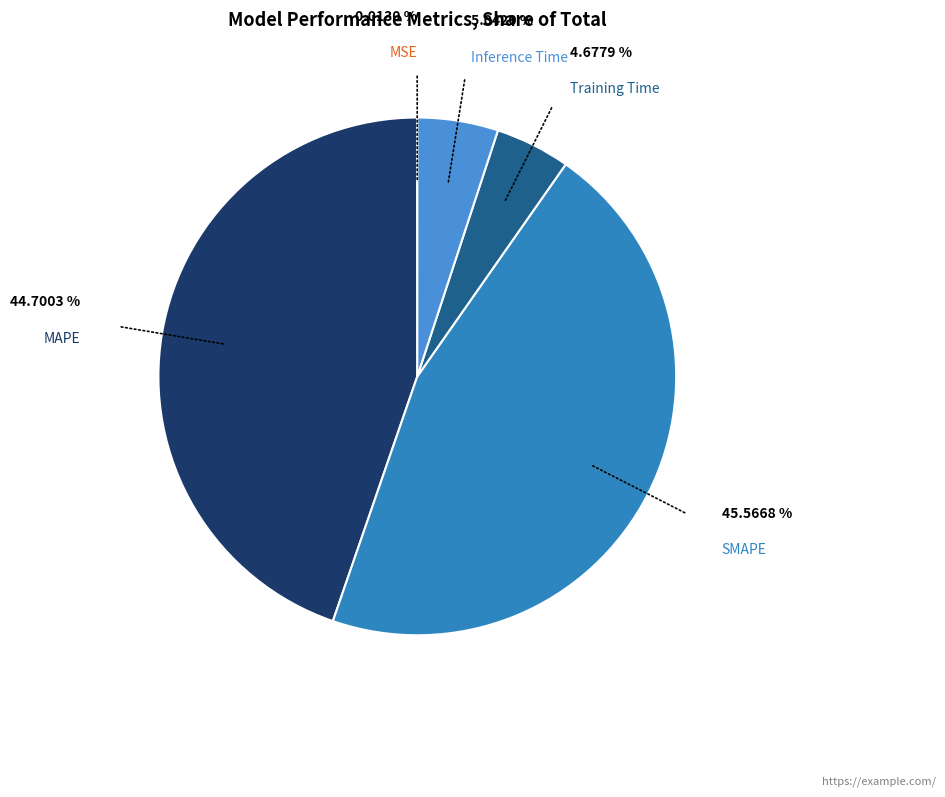

Do SMAPE and Inference Time together represent more than half of the pie?

Yes